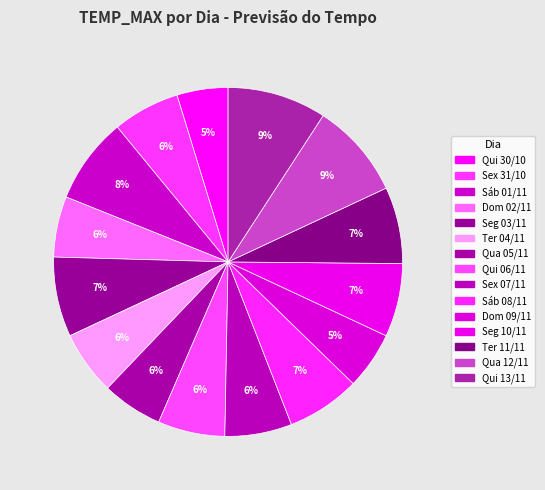

To the nearest percent, what is the combined percentage of Ter 11/11 and Ter 04/11?

13%